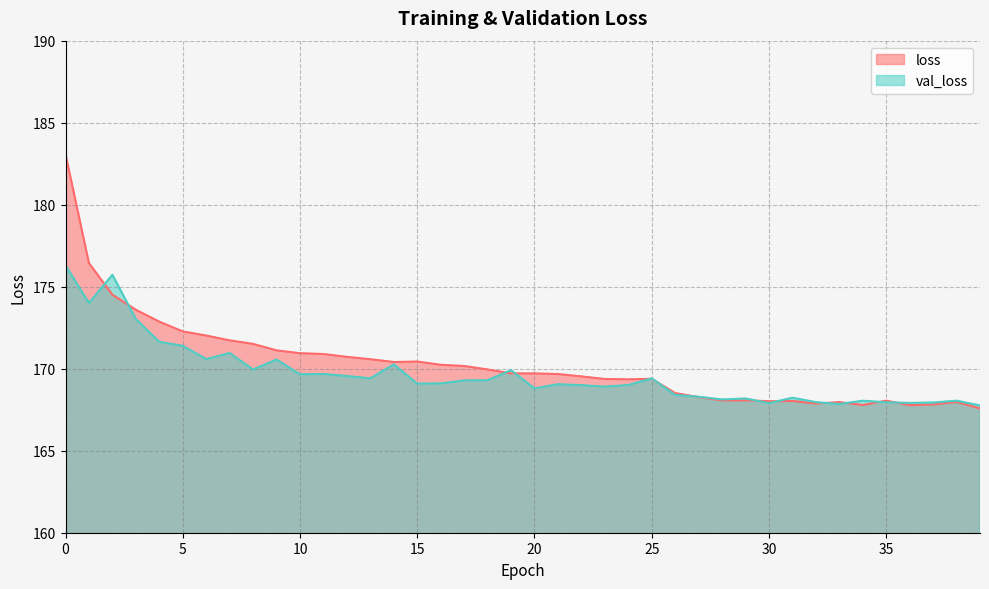

Rank the series at 36 from highest to lowest value.

val_loss, loss